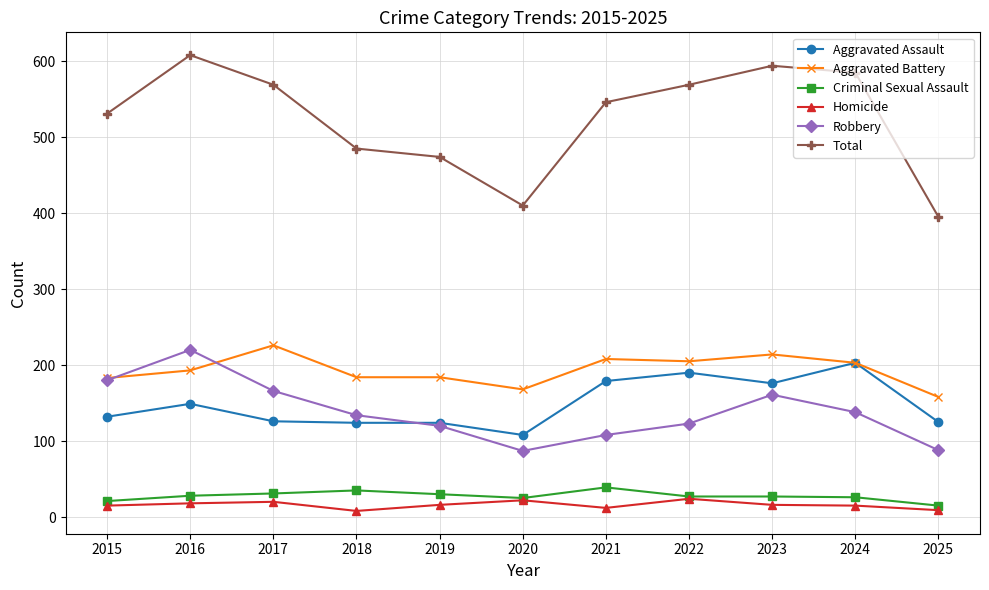

What is the lowest value of the Aggravated Battery series?

158